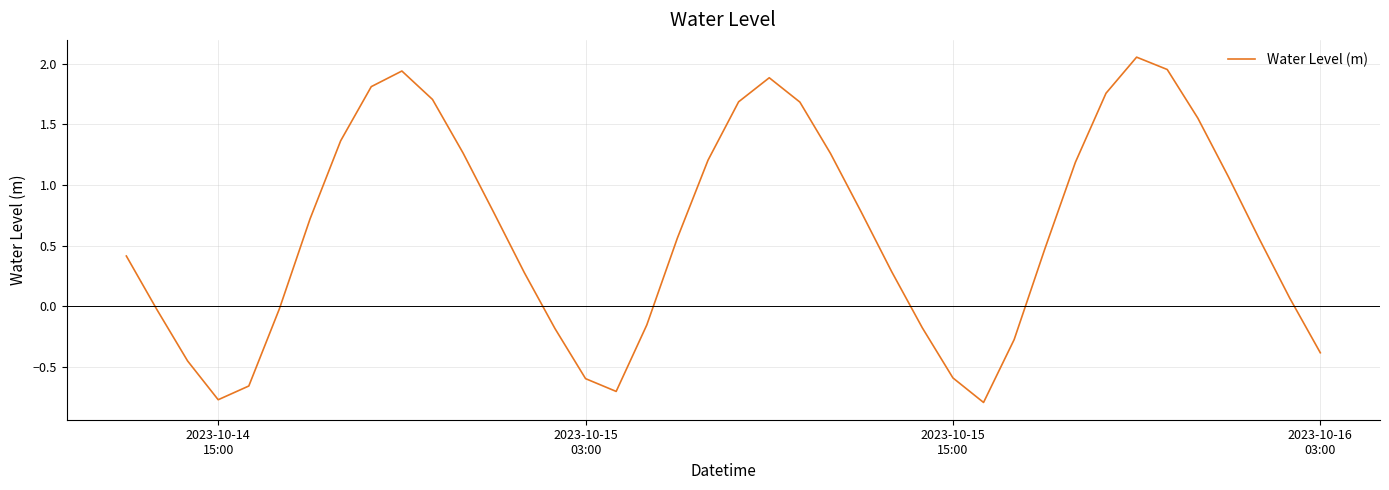

What is the smallest value displayed?

-0.8